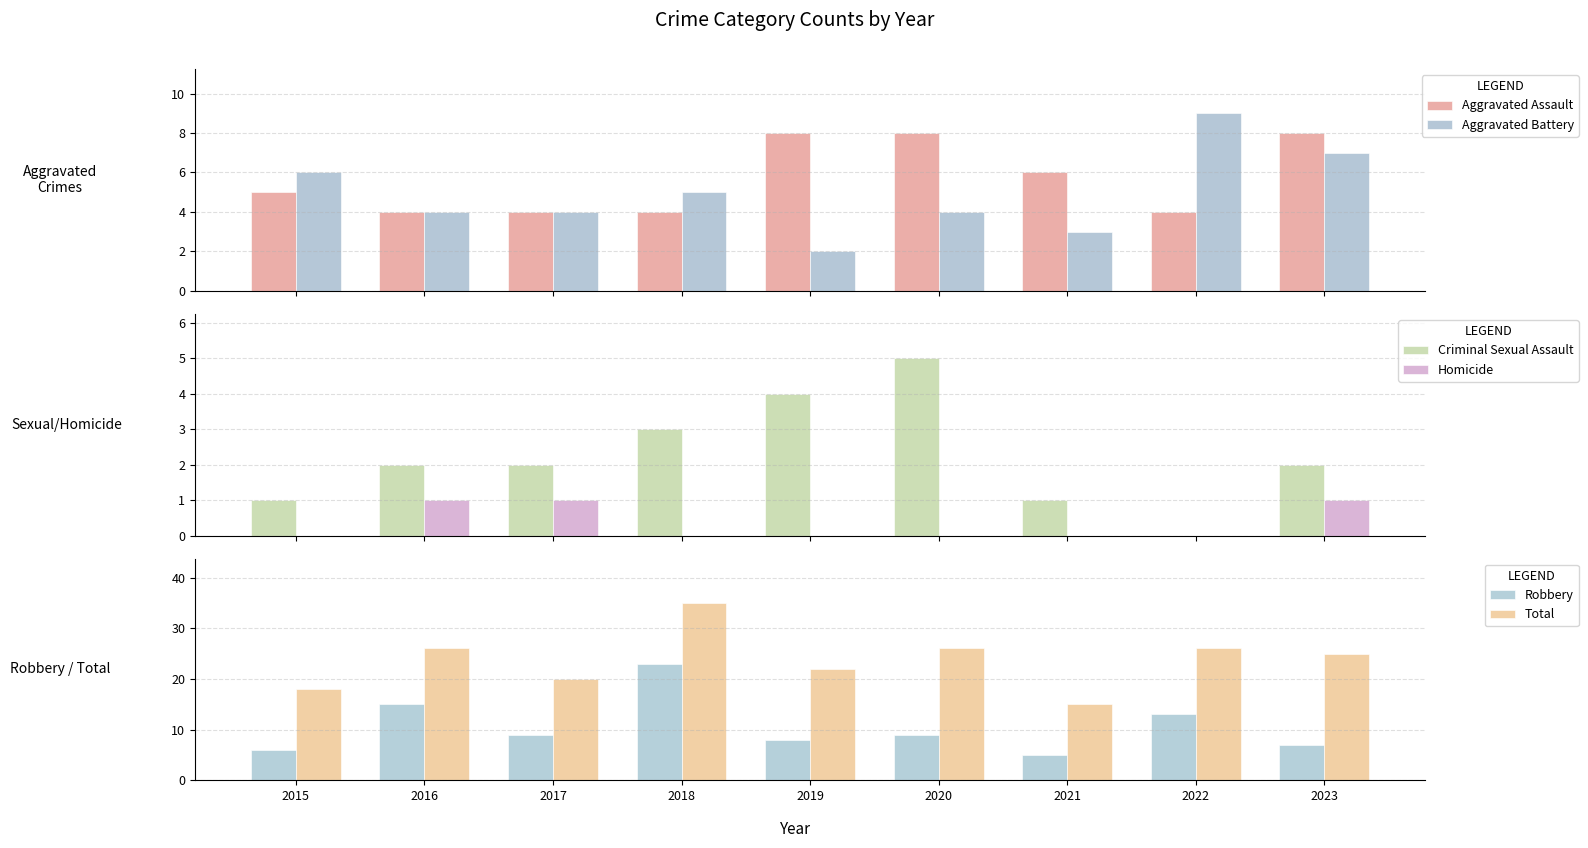

The Aggravated Battery series shows 5 at 2016. True or false?

False